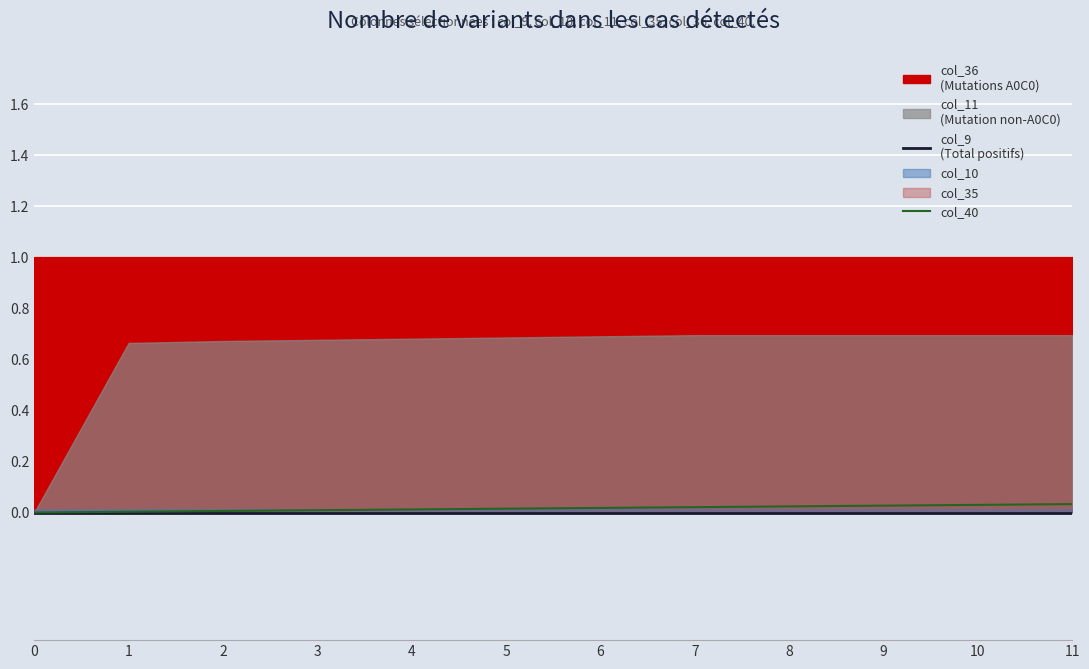

At which category is the sum across all series the highest?

11